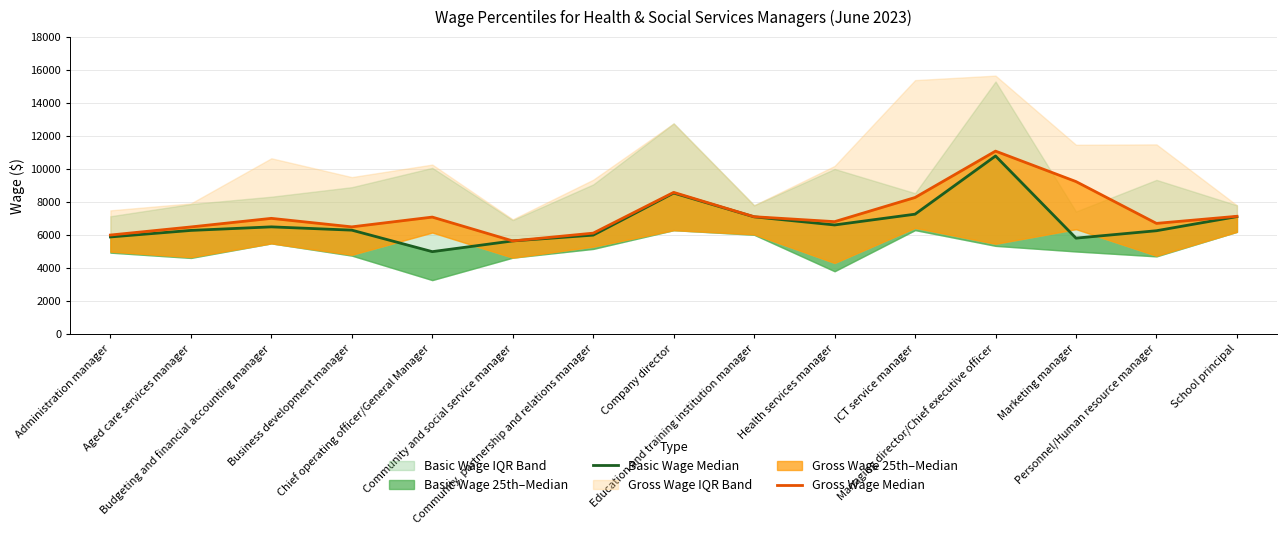

What is the label of the 3rd point from the right?

Marketing manager